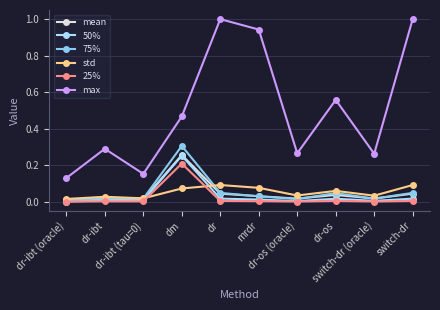

True or false: max and 50% intersect in this chart.

False